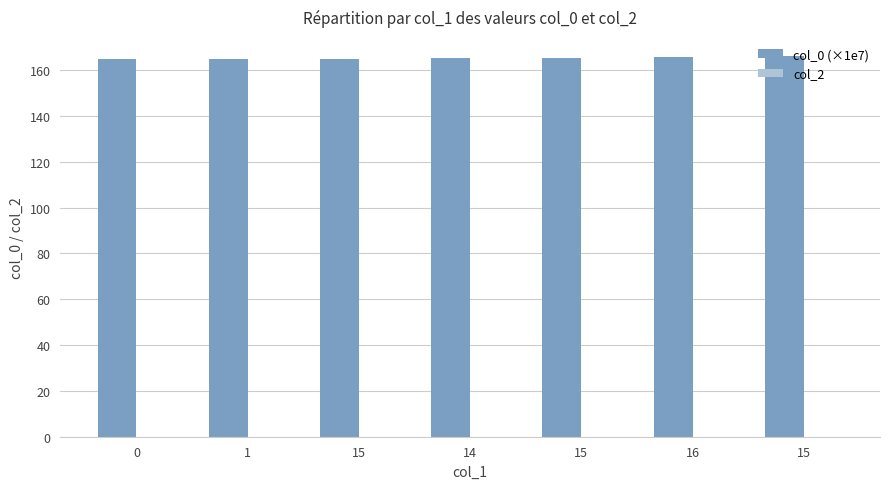

Count the number of categories in the chart.

7